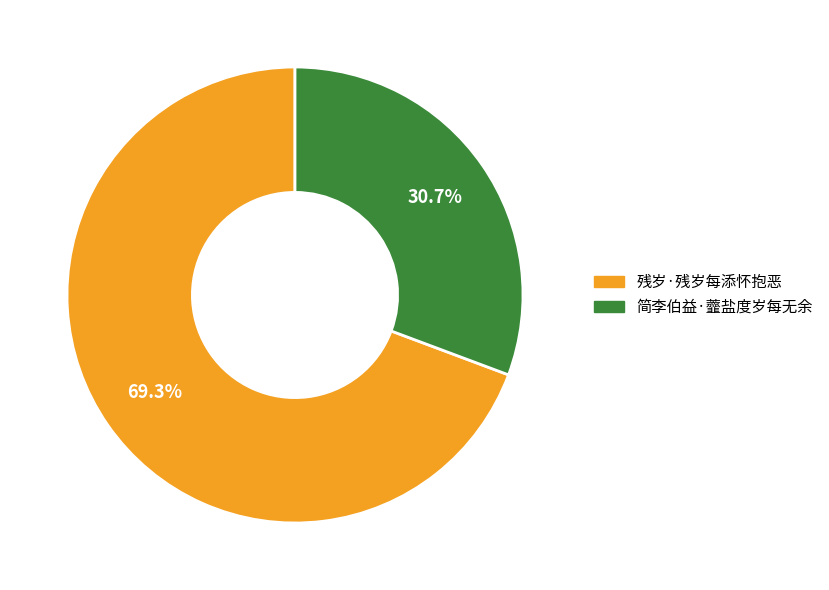

To the nearest percent, what is the difference between the 简李伯益·虀盐度岁每无余 and 残岁·残岁每添怀抱恶 slice percentages?

39%